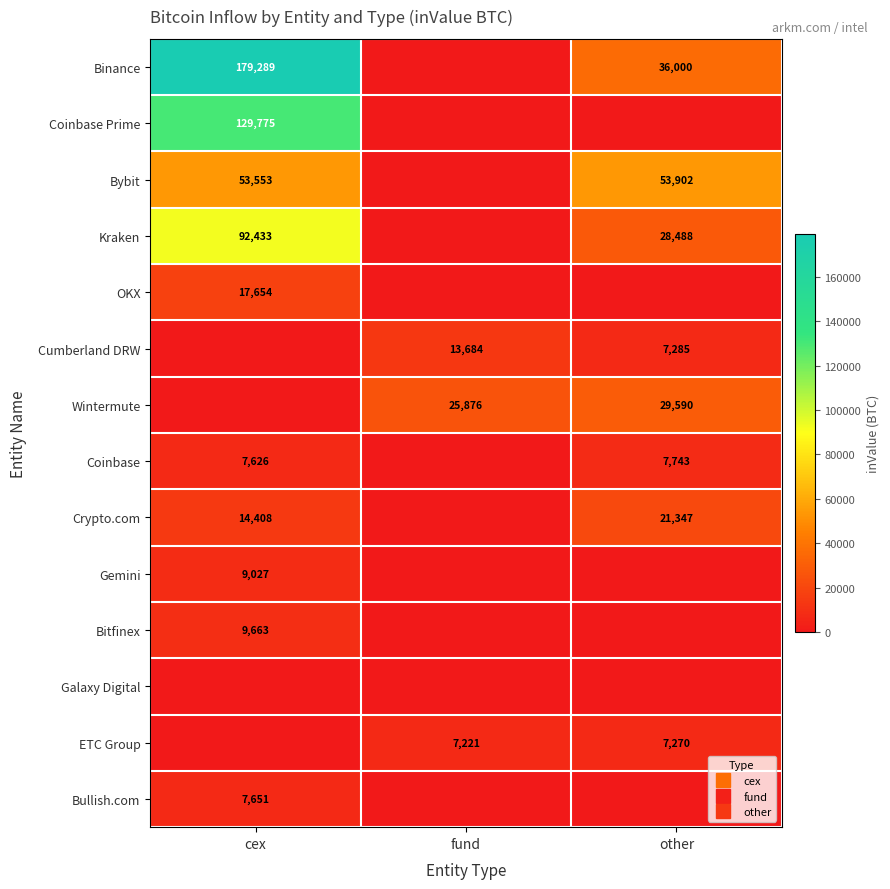

Which series changed the most between cex and fund?

Binance